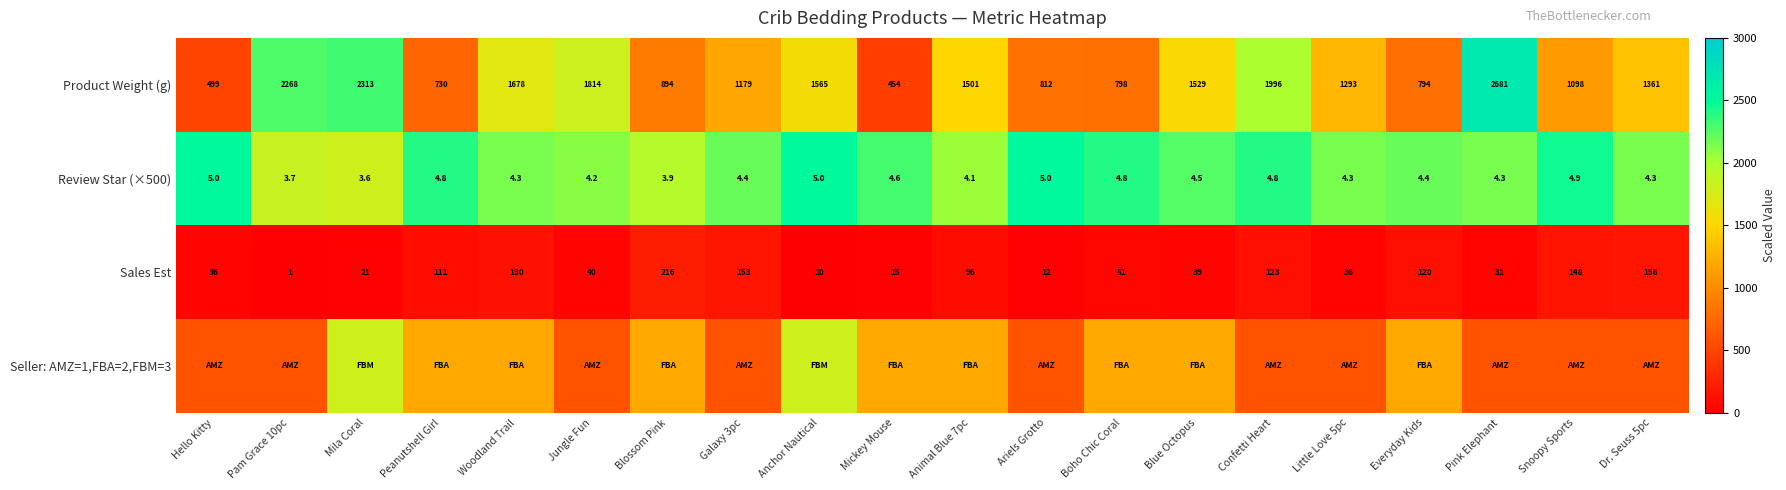

Read the Review Star (×500) value at Woodland Trail.

4.3